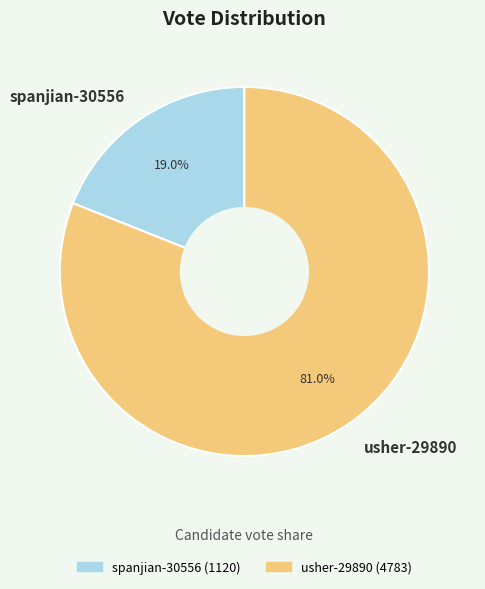

Rank the categories by value from highest to lowest.

usher-29890, spanjian-30556